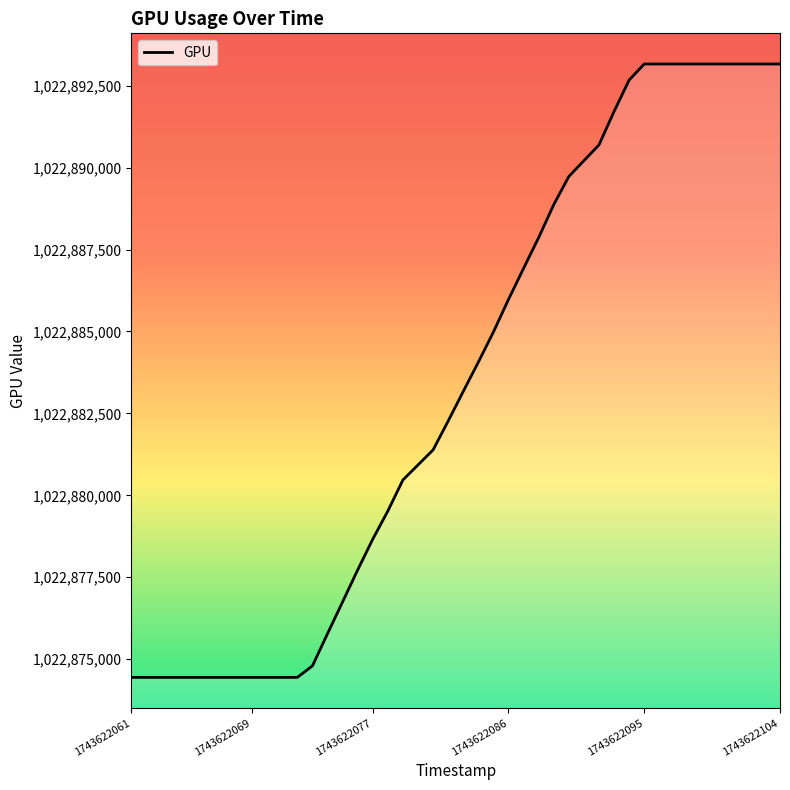

What is the difference between the maximum and minimum values?

18721